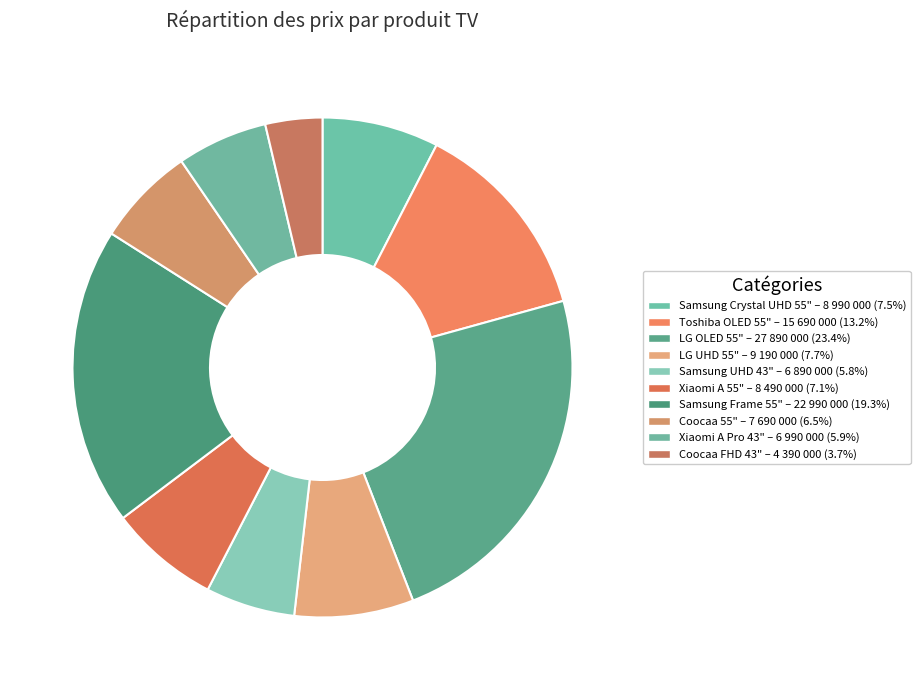

Count the number of slices in the pie.

10